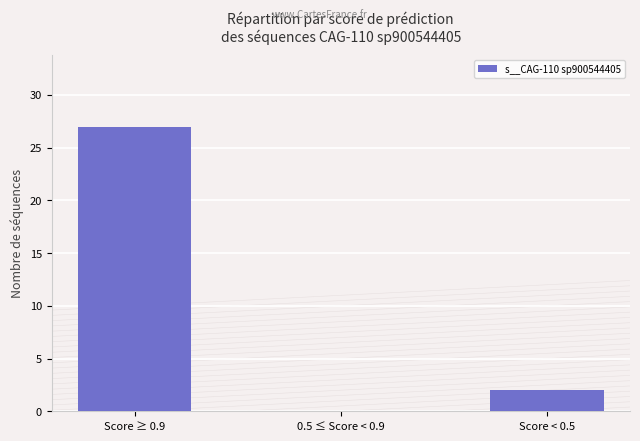

True or false: the data shows 27 at Score ≥ 0.9.

True